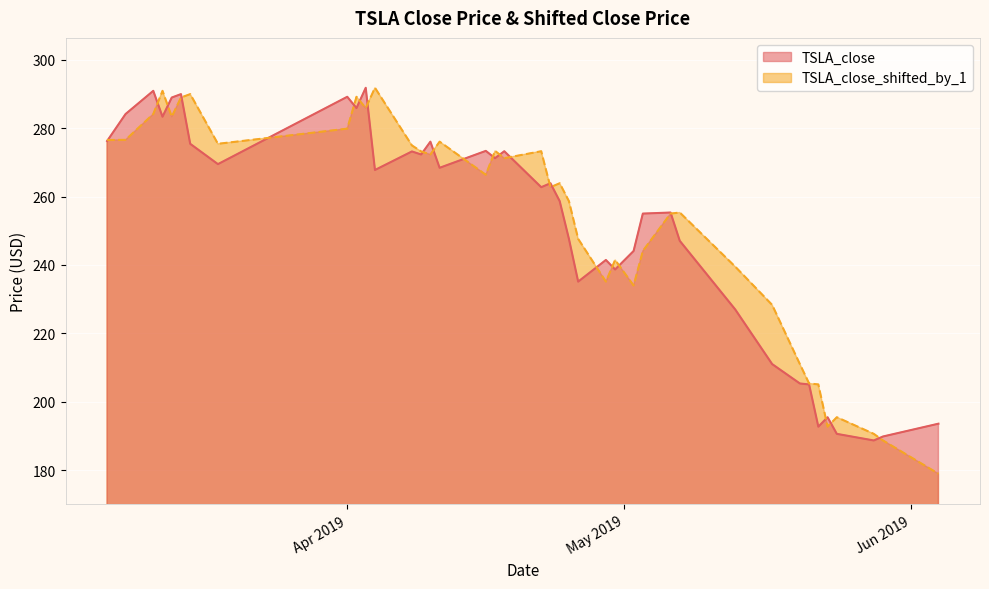

What is the difference between the TSLA_close_shifted_by_1 values at 2019-04-16 and 2019-05-24?

70.9